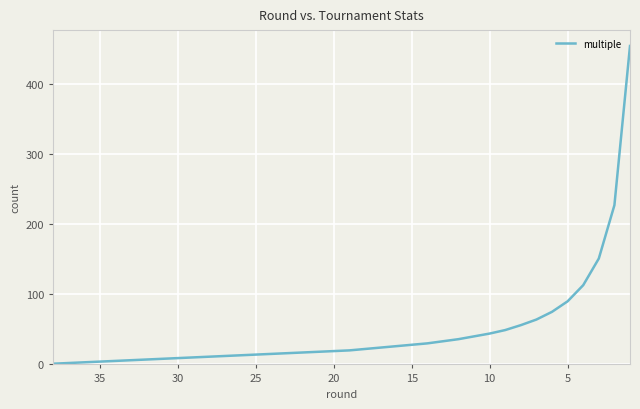

How many data points does each series have?

38